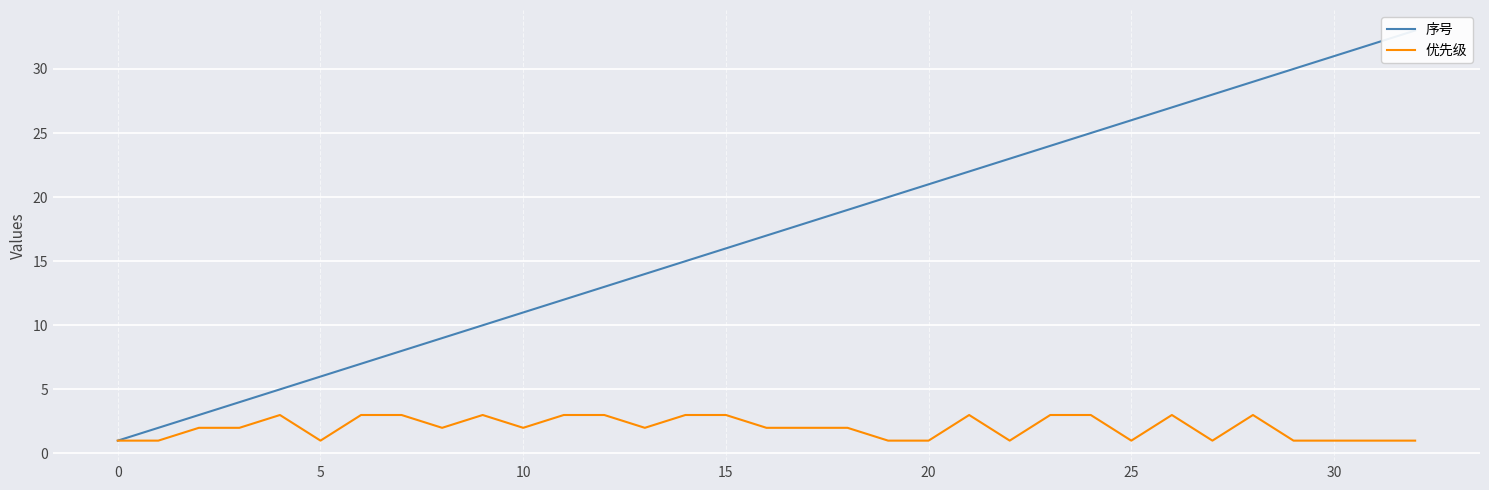

At which label does 序号 reach its peak?

32